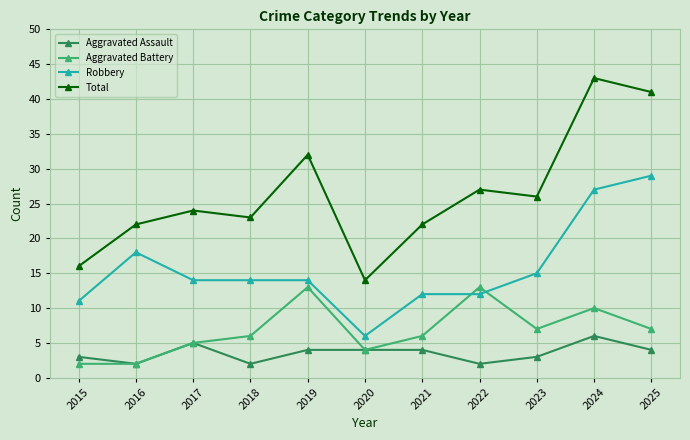

Which series changed the most between 2018 and 2020?

Total